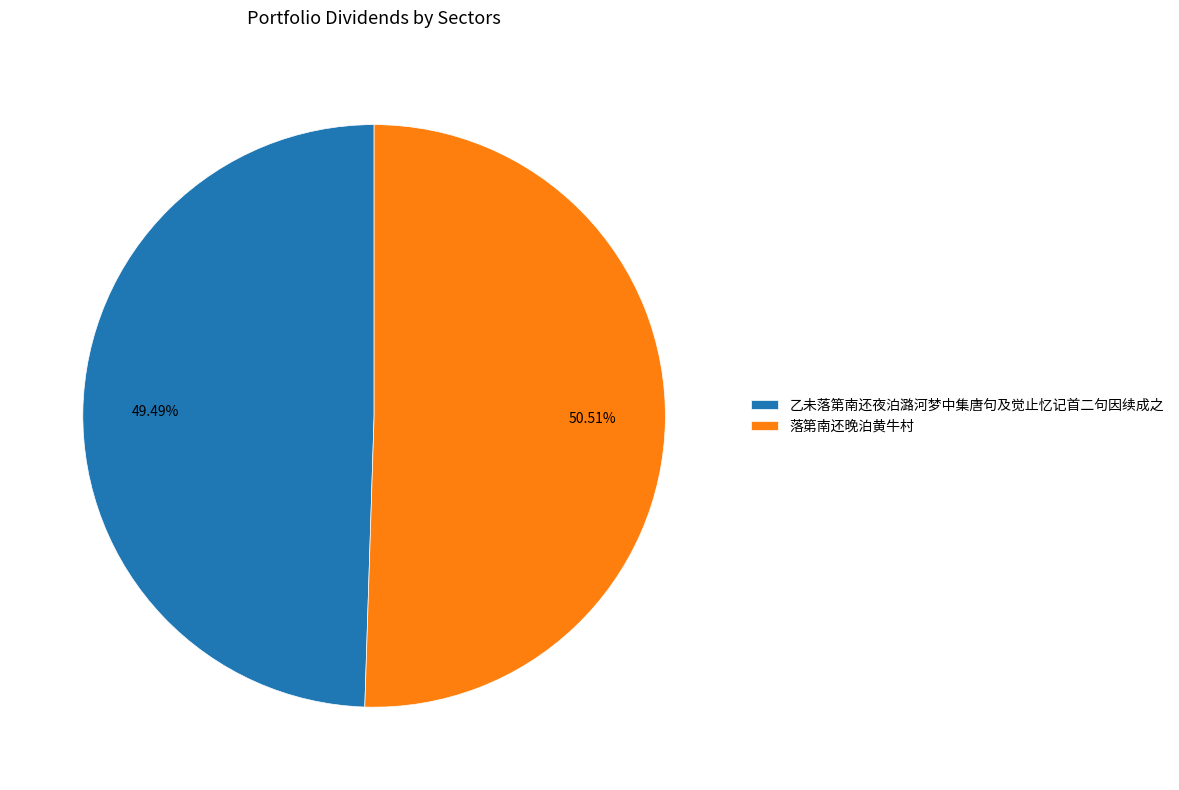

To the nearest percent, what portion does 乙未落第南还夜泊潞河梦中集唐句及觉止忆记首二句因续成之 represent?

49%